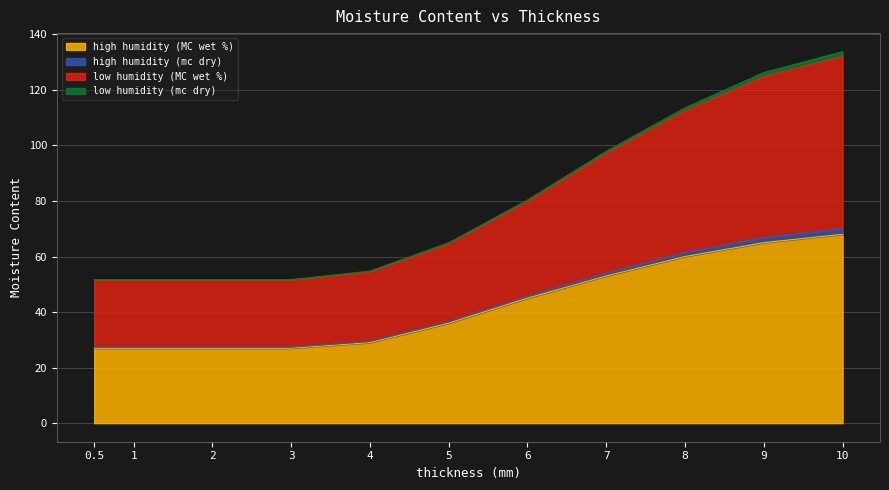

What is the label of the 1st point from the left?

0.5